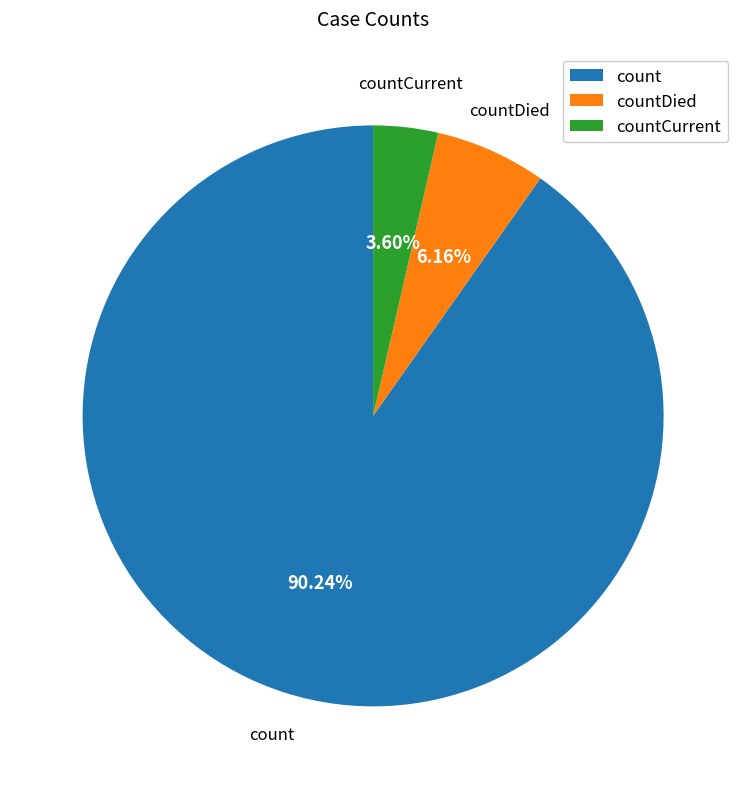

Does count represent more than half of the total?

Yes